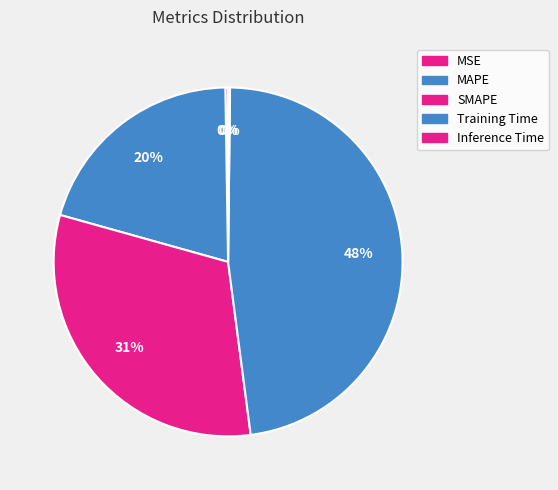

Rank the categories by value from highest to lowest.

Training Time, SMAPE, MAPE, MSE, Inference Time